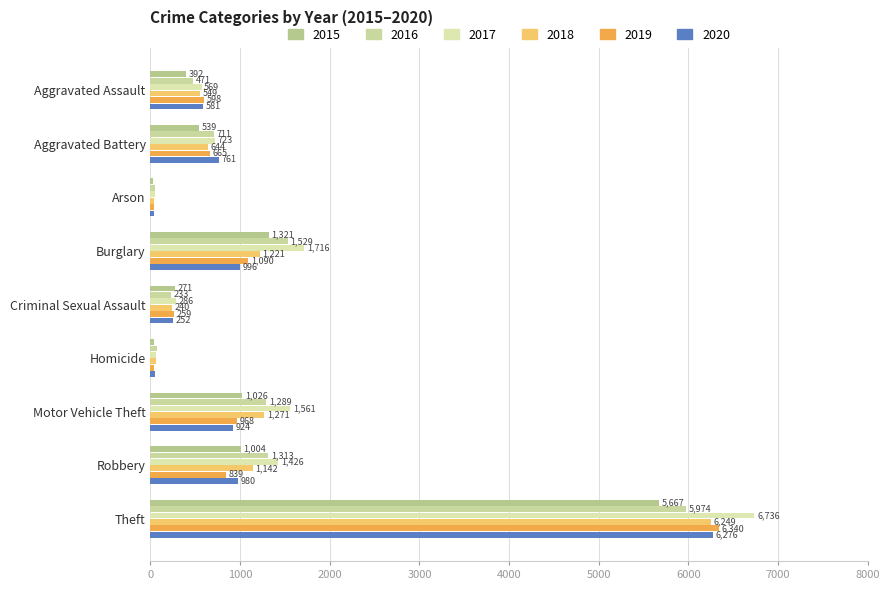

What is the spread (max minus min) of values at Homicide?

40